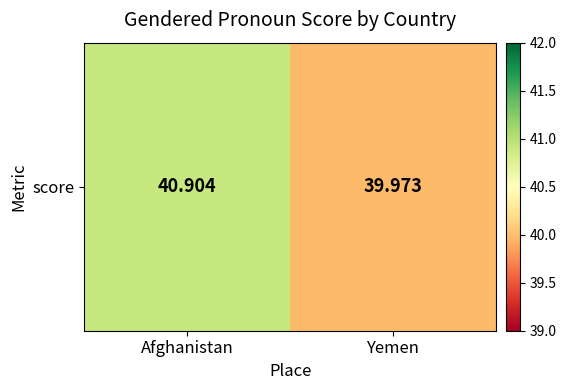

How many categories are shown in the chart?

2